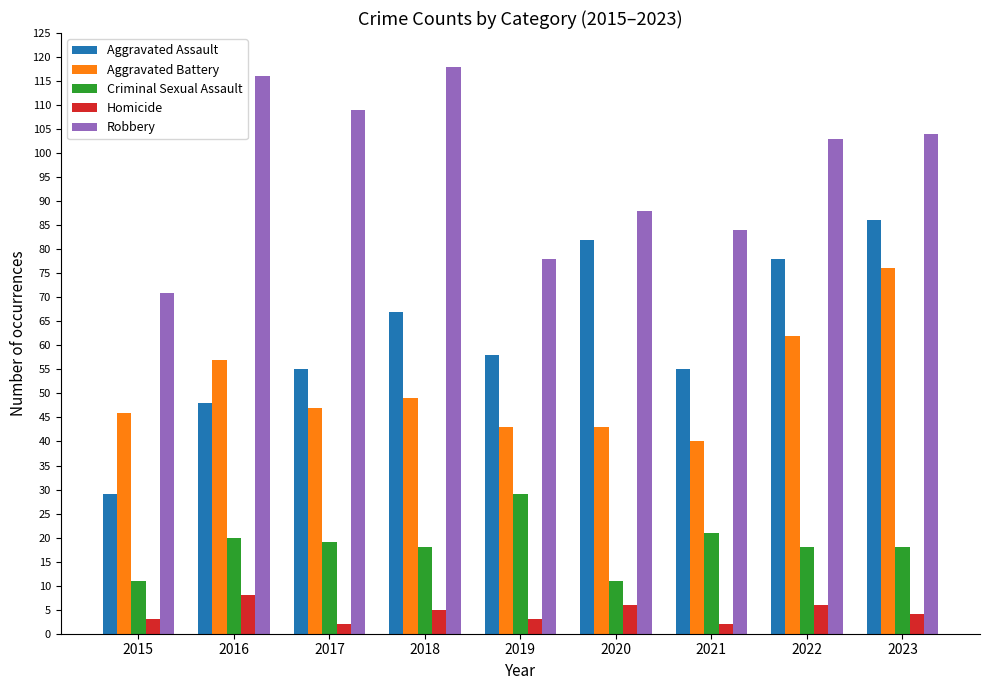

What is the total value across all series at 2021?

202